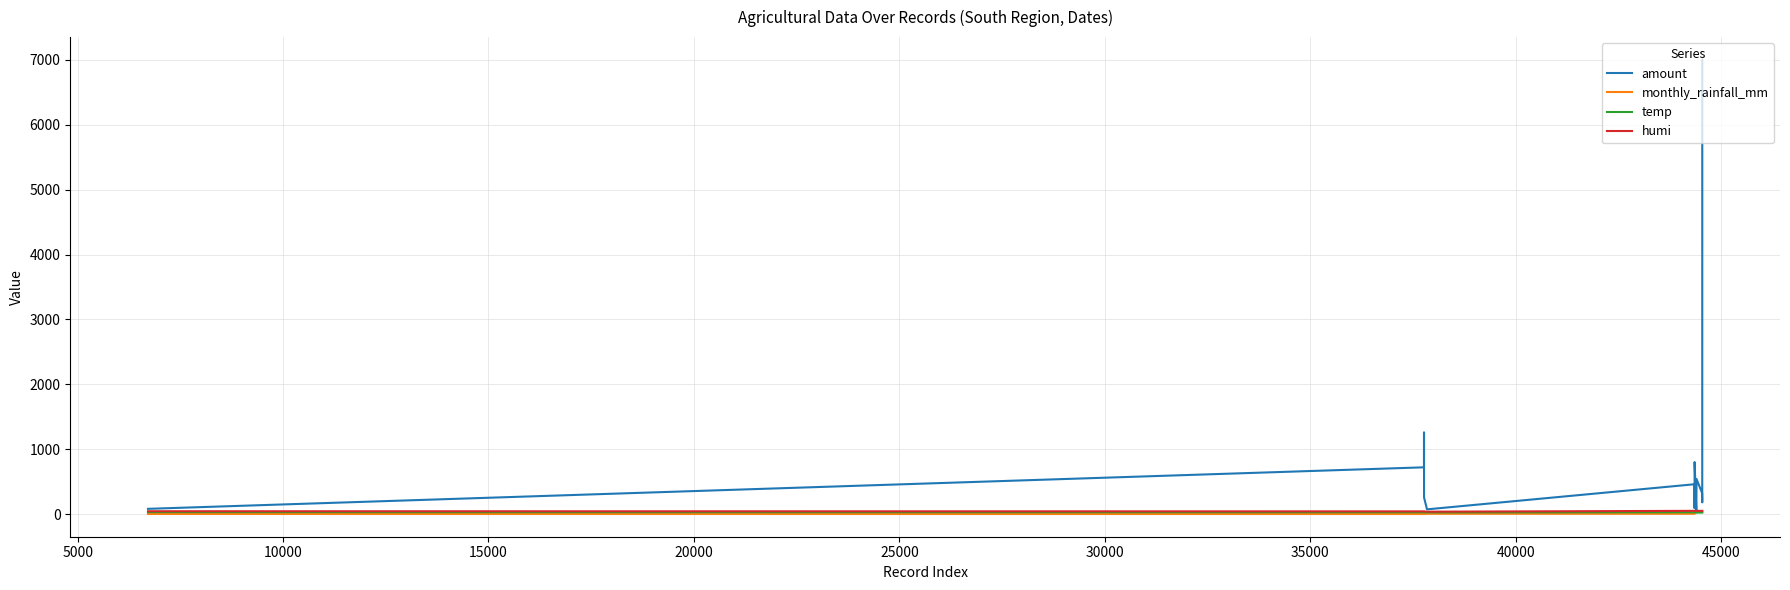

Which series has the largest total across all categories?

amount